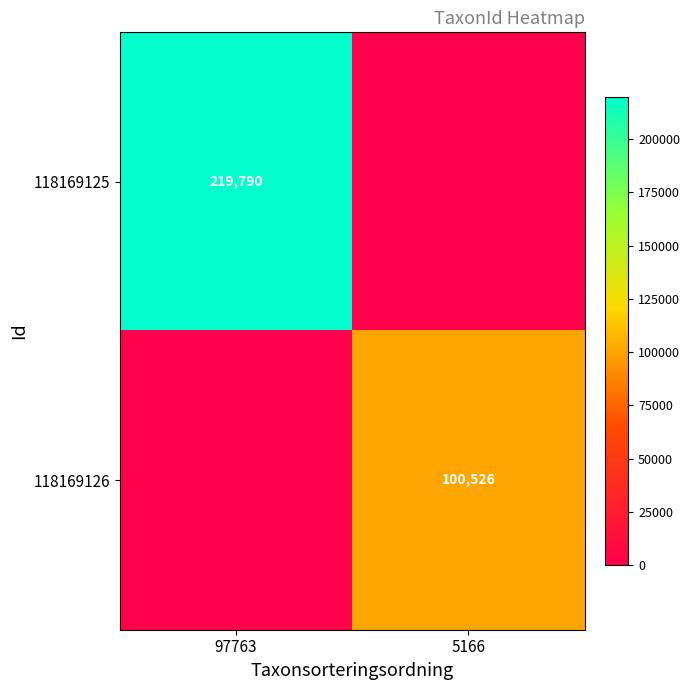

Is it true that 118169126 equals 141333 at 5166?

False